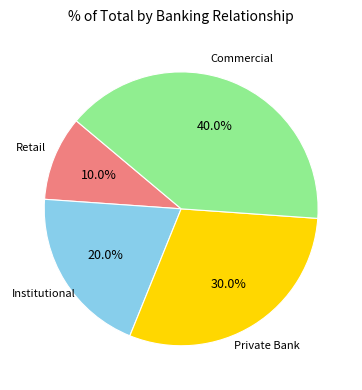

Count the number of slices in the pie.

4